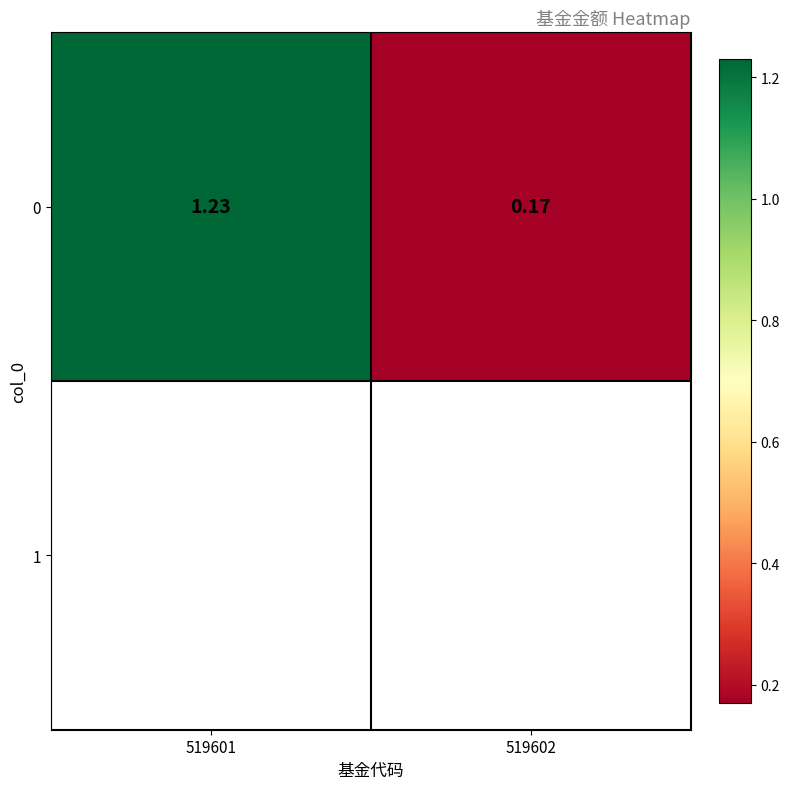

Reading left to right, list all the values displayed in this chart.

1.2	0.2